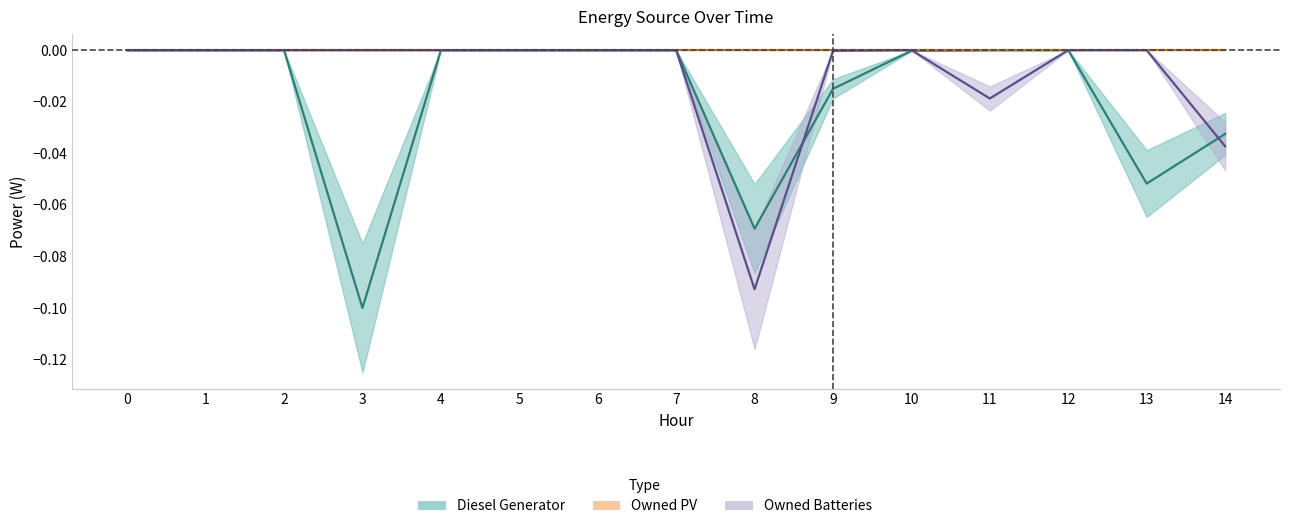

The Owned Batteries series shows -0.0 at 4. True or false?

True